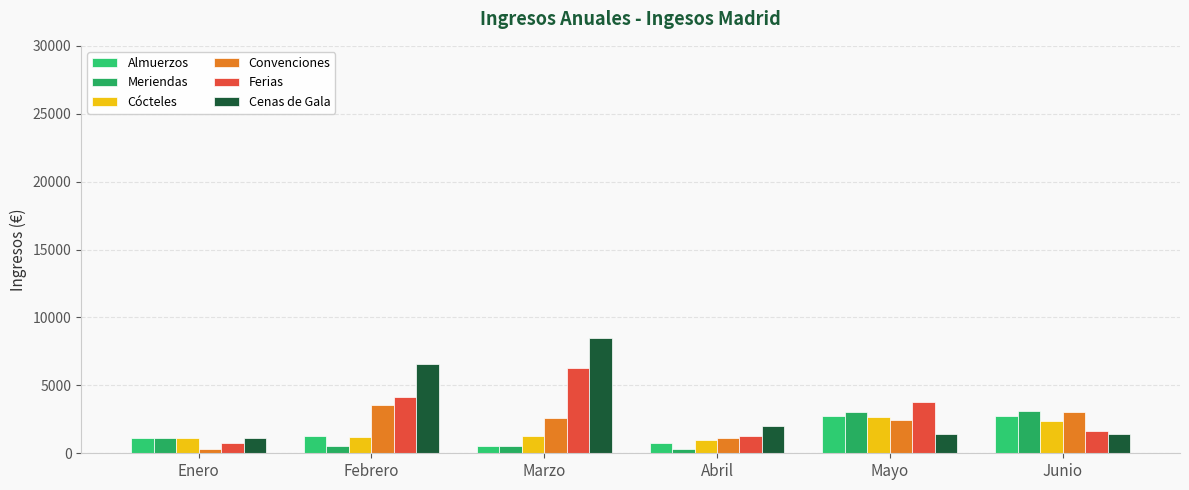

What is the difference between the highest and lowest values at Enero?

774